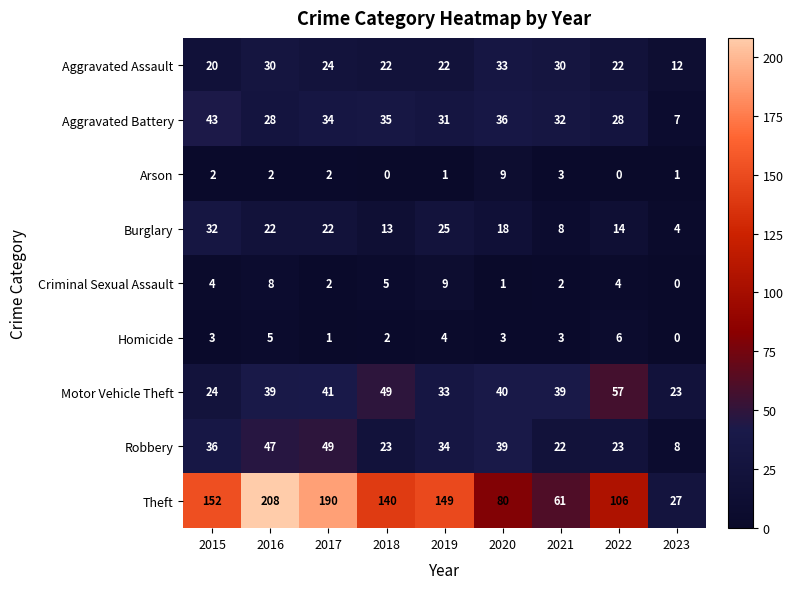

Rank the series at 2020 from lowest to highest value.

Criminal Sexual Assault, Homicide, Arson, Burglary, Aggravated Assault, Aggravated Battery, Robbery, Motor Vehicle Theft, Theft